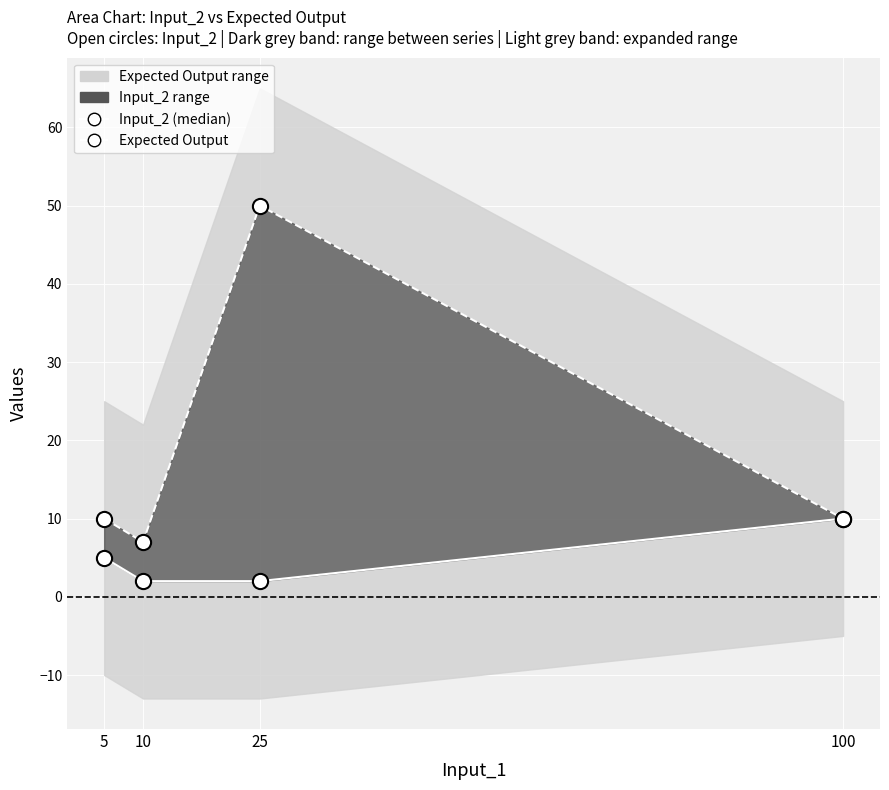

Which series reaches the minimum Y coordinate?

Input_2